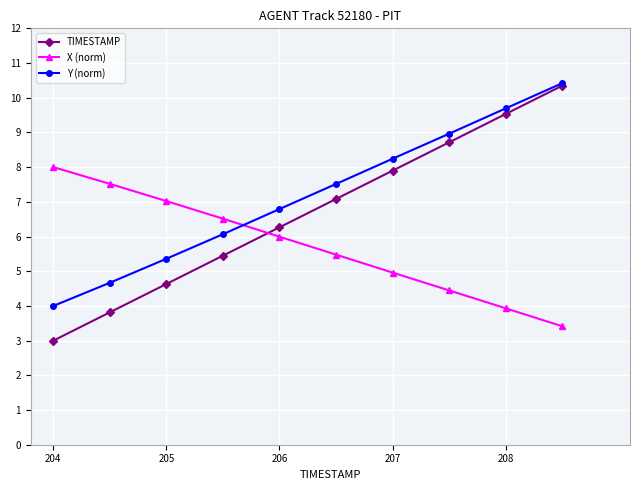

True or false: Y (norm) has more than 1 interior local peaks.

False